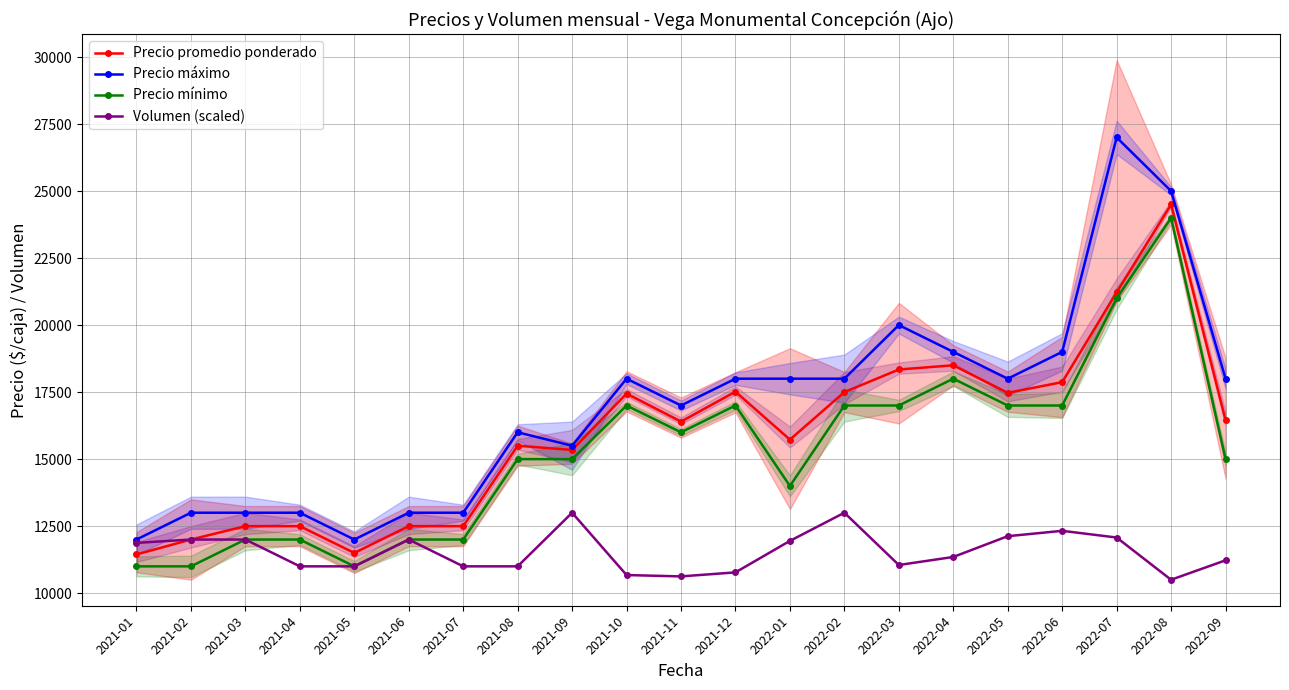

What value does the Precio máximo series have at 2021-01, to the nearest 50?

12000